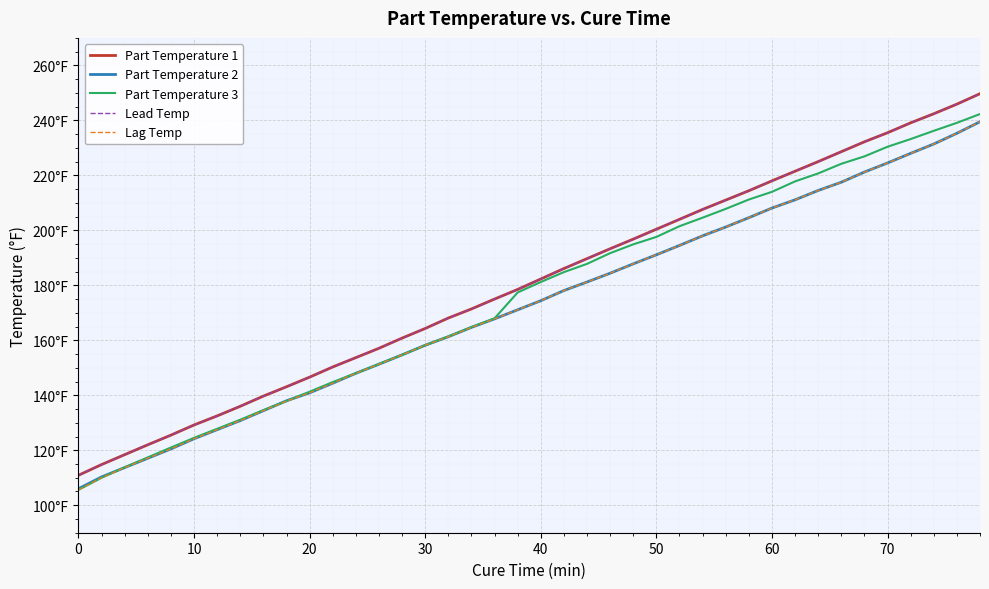

Is this an area chart (filled region under the line)?

No